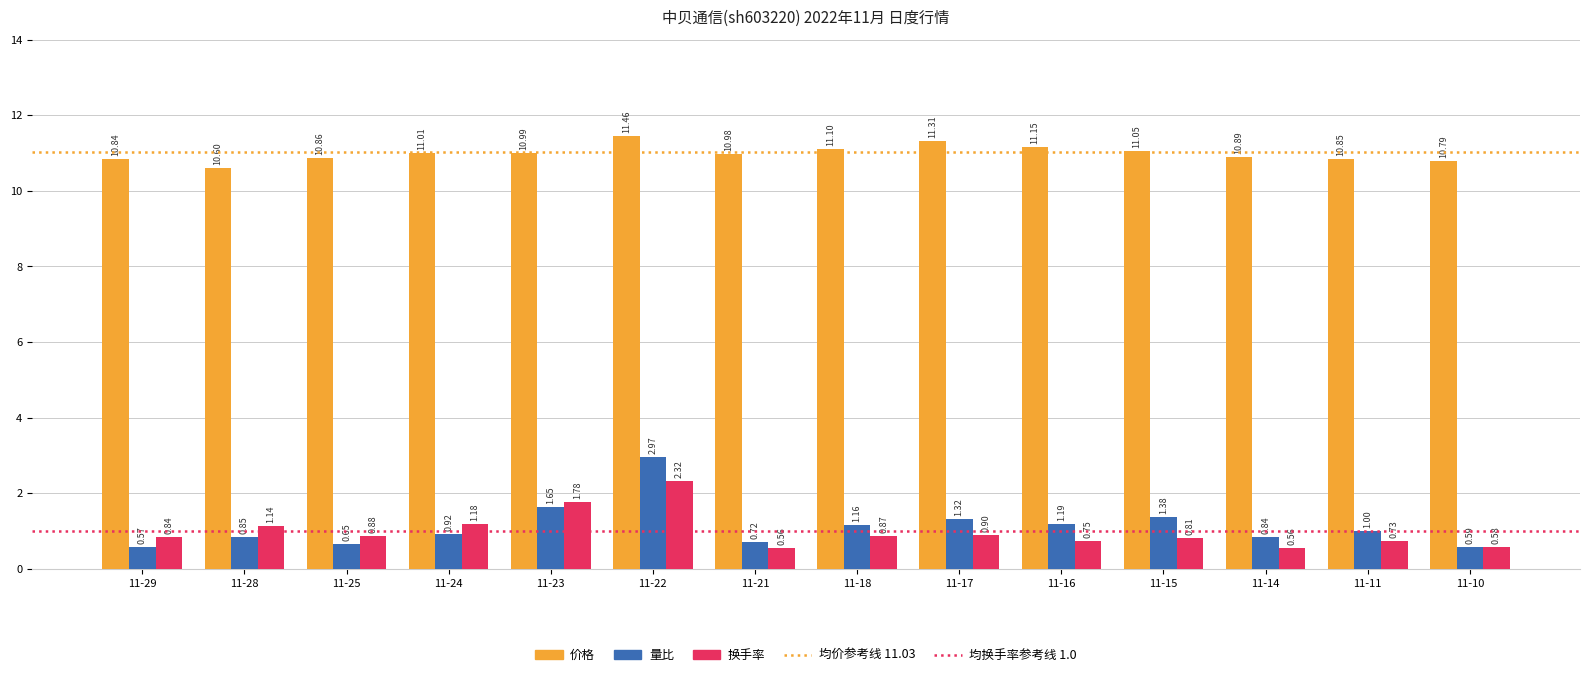

List the labels in order of 量比 value, largest first.

11-22, 11-23, 11-15, 11-17, 11-16, 11-18, 11-11, 11-24, 11-28, 11-14, 11-21, 11-25, 11-10, 11-29